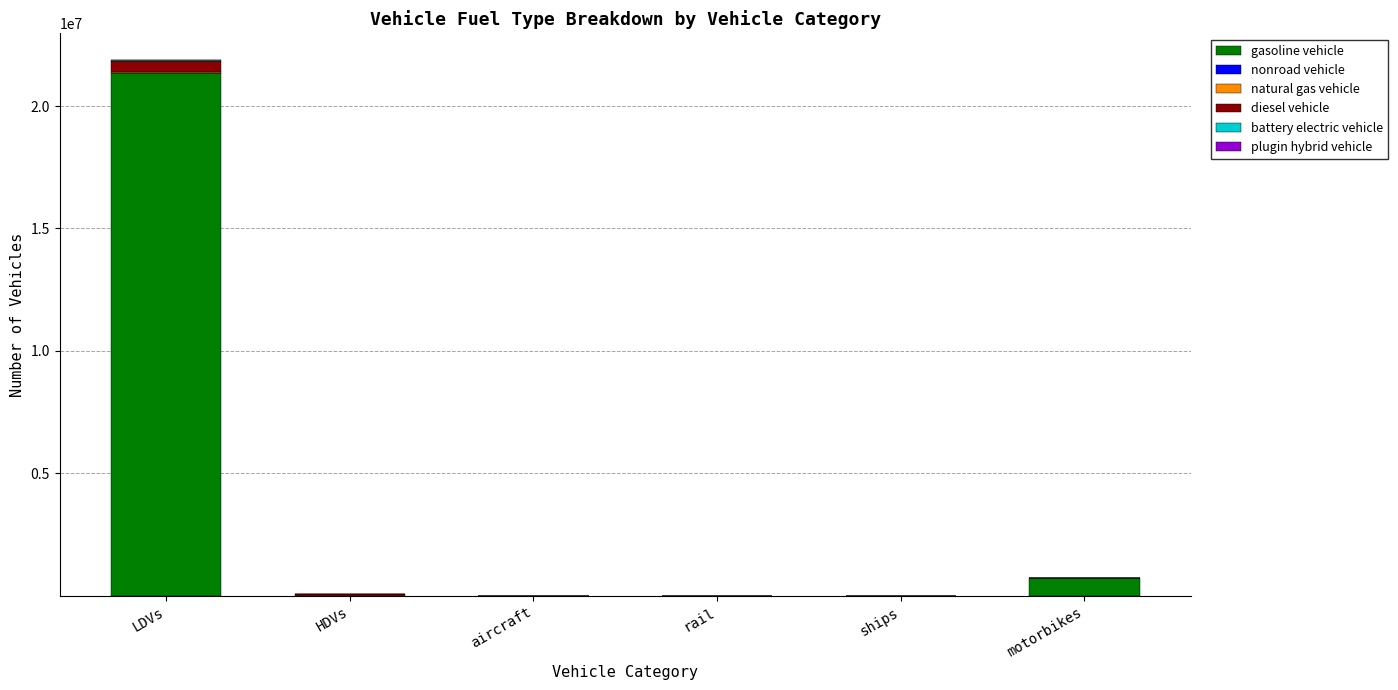

At which label does gasoline vehicle reach its peak?

LDVs